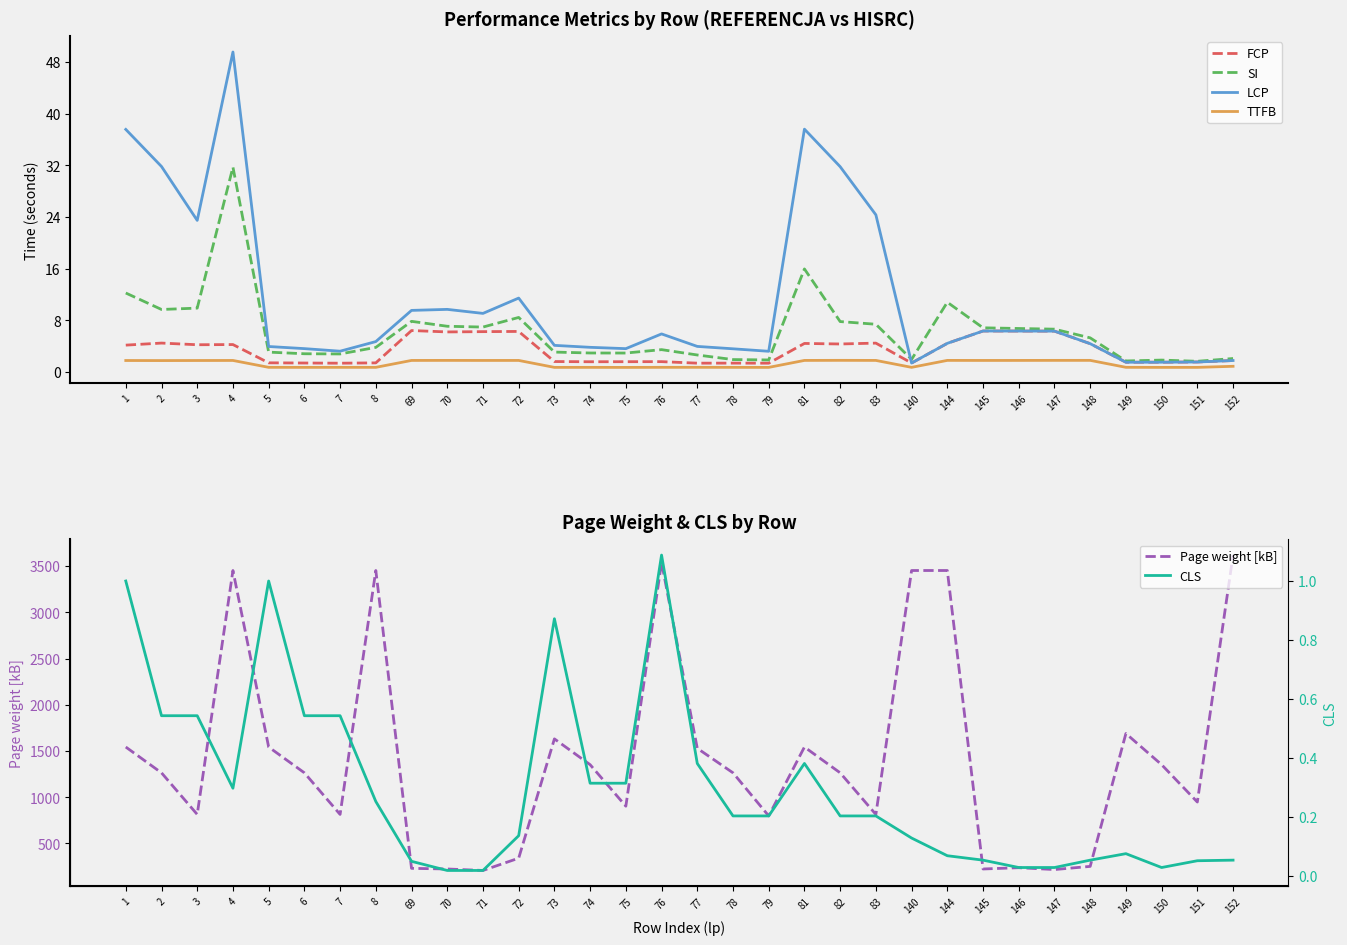

At how many categories does at least one series exceed 3275?

6